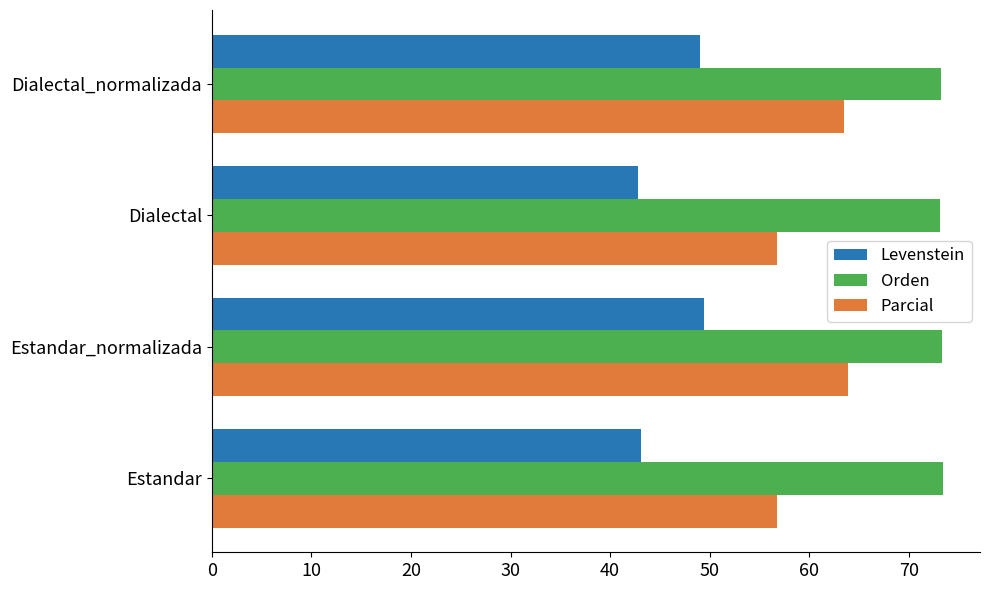

What is the minimum value for Parcial?

56.7